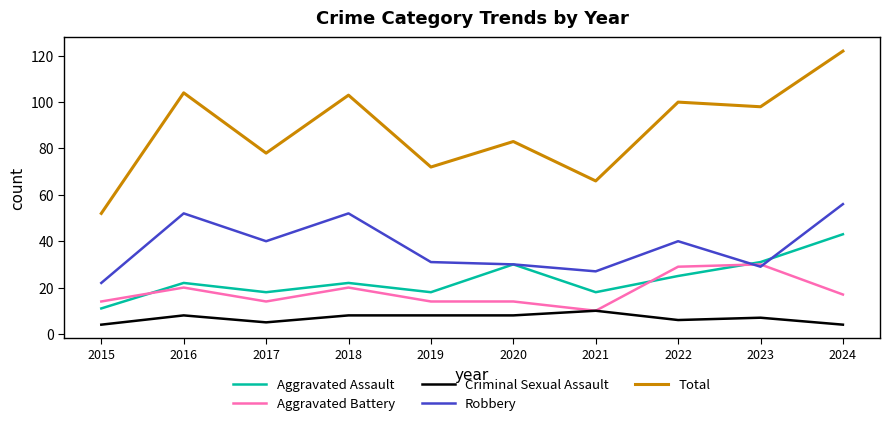

What is the difference between the Total values at 2024 and 2022?

22